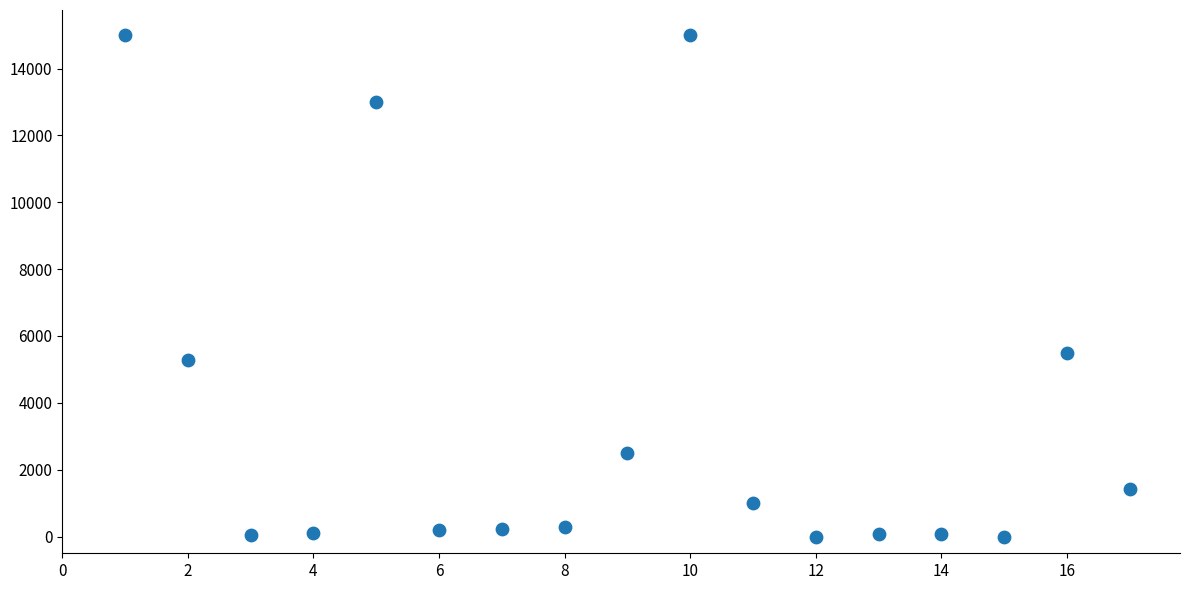

What Y value in the scatter plot is closest to 7500?

5500